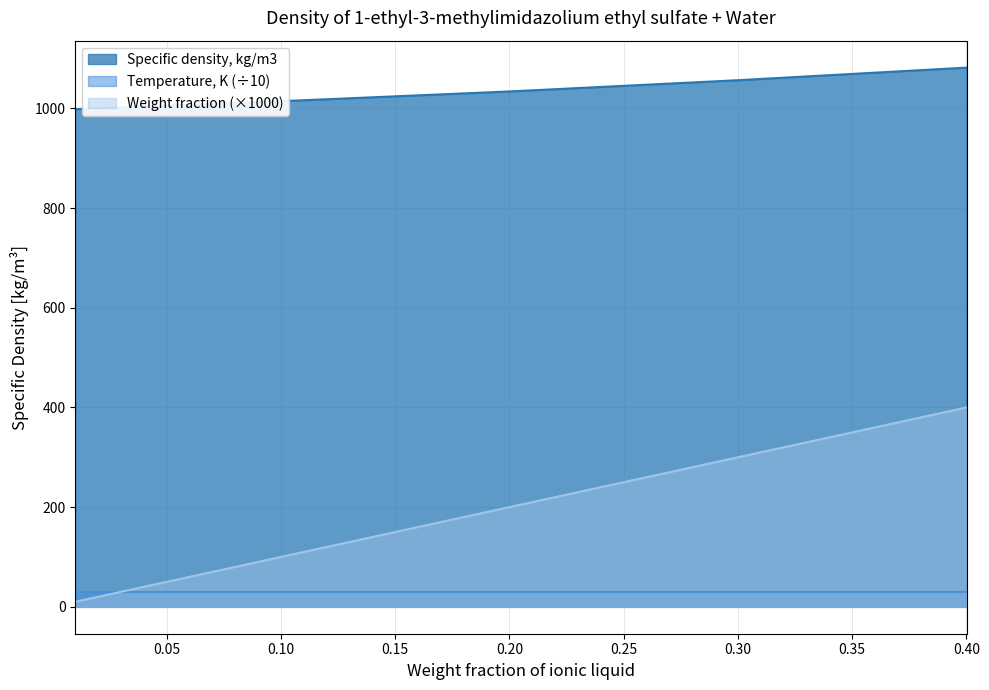

At which category is the sum across all series the highest?

0.40